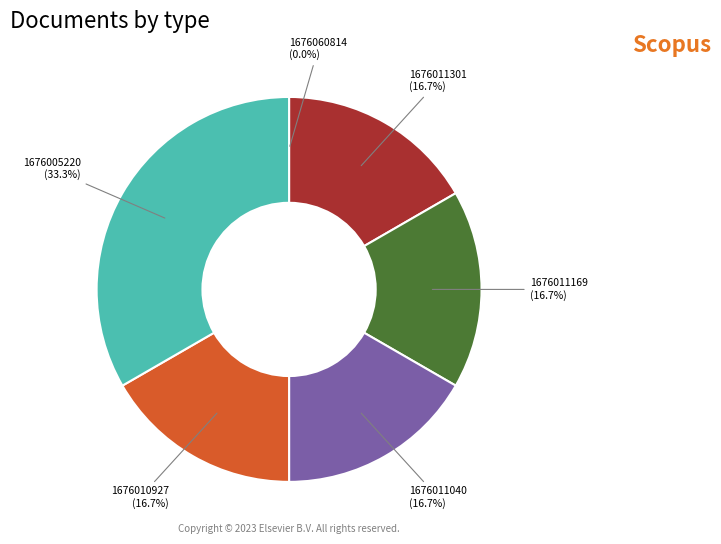

Does any single category account for the majority?

No